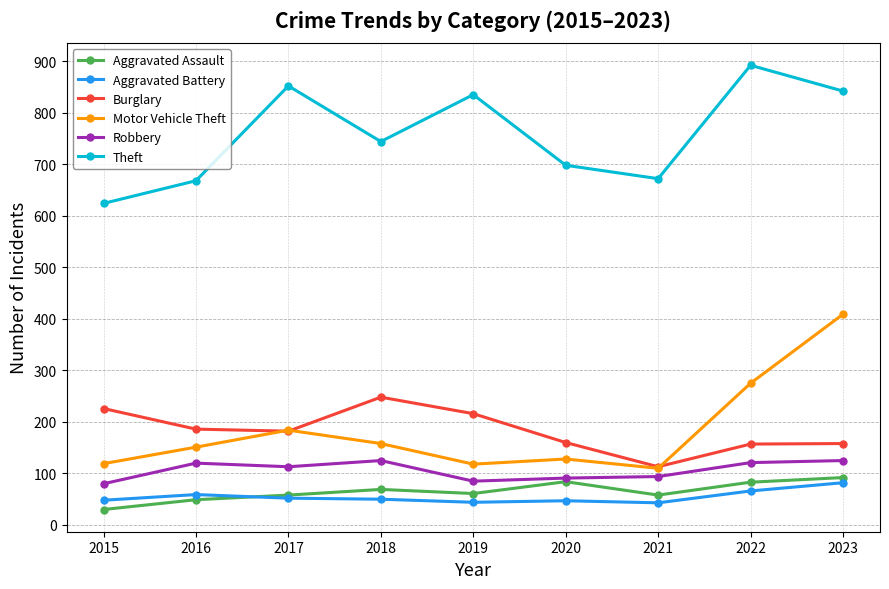

What is the sum of all Robbery values?

954